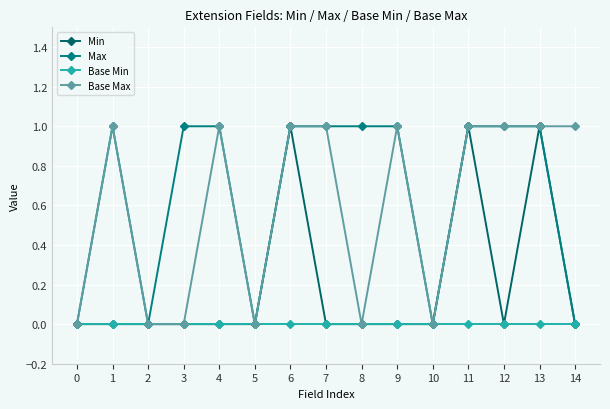

Reading left to right, what are all the values shown in this chart?

Min: 0=0	1=0	2=0	3=0	4=0	5=0	6=1	7=0	8=0	9=0	10=0	11=1	12=0	13=1	14=0
Max: 0=0	1=1	2=0	3=1	4=1	5=0	6=1	7=1	8=1	9=1	10=0	11=1	12=1	13=1	14=0
Base Min: 0=0	1=0	2=0	3=0	4=0	5=0	6=0	7=0	8=0	9=0	10=0	11=0	12=0	13=0	14=0
Base Max: 0=0	1=1	2=0	3=0	4=1	5=0	6=1	7=1	8=0	9=1	10=0	11=1	12=1	13=1	14=1